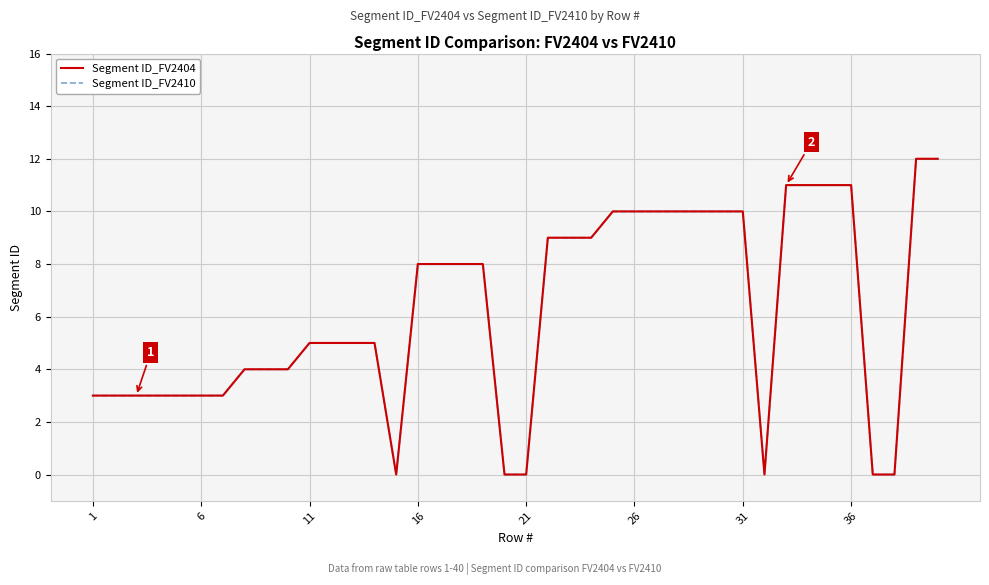

What is the sum of all Segment ID_FV2404 values?

250